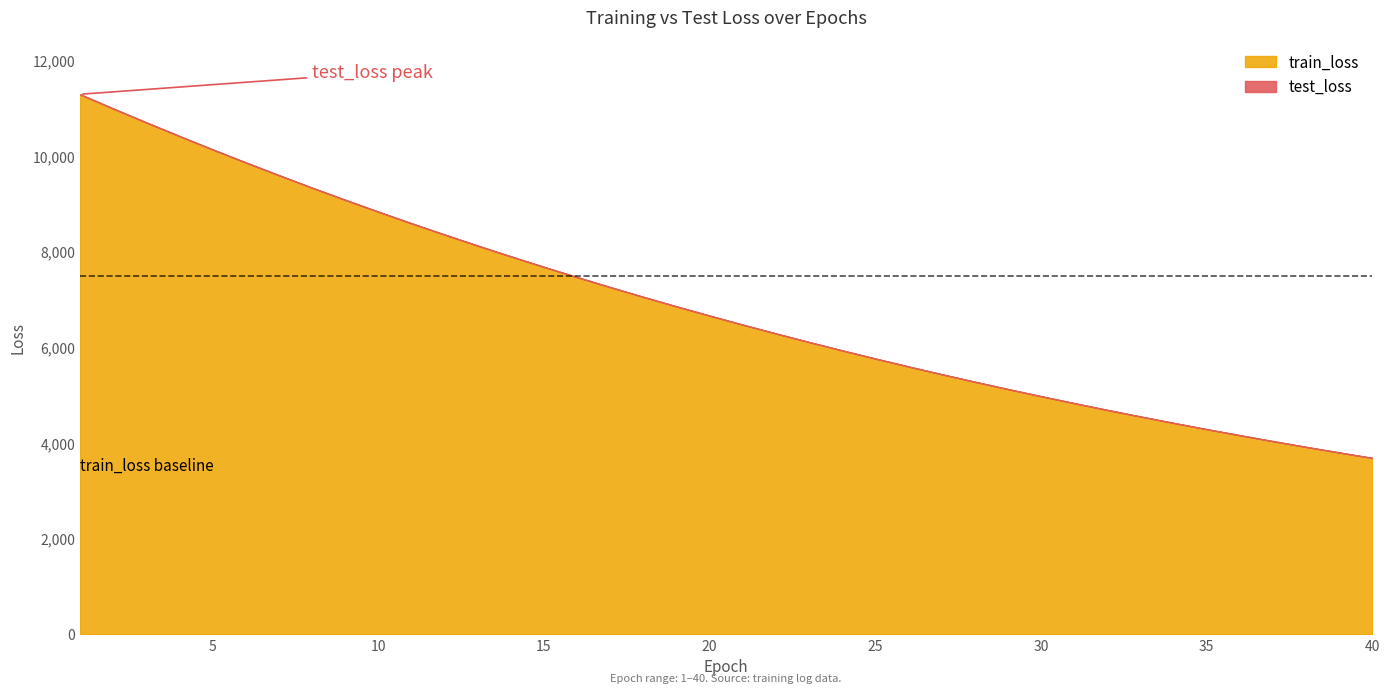

Count the number of data series in this chart.

2